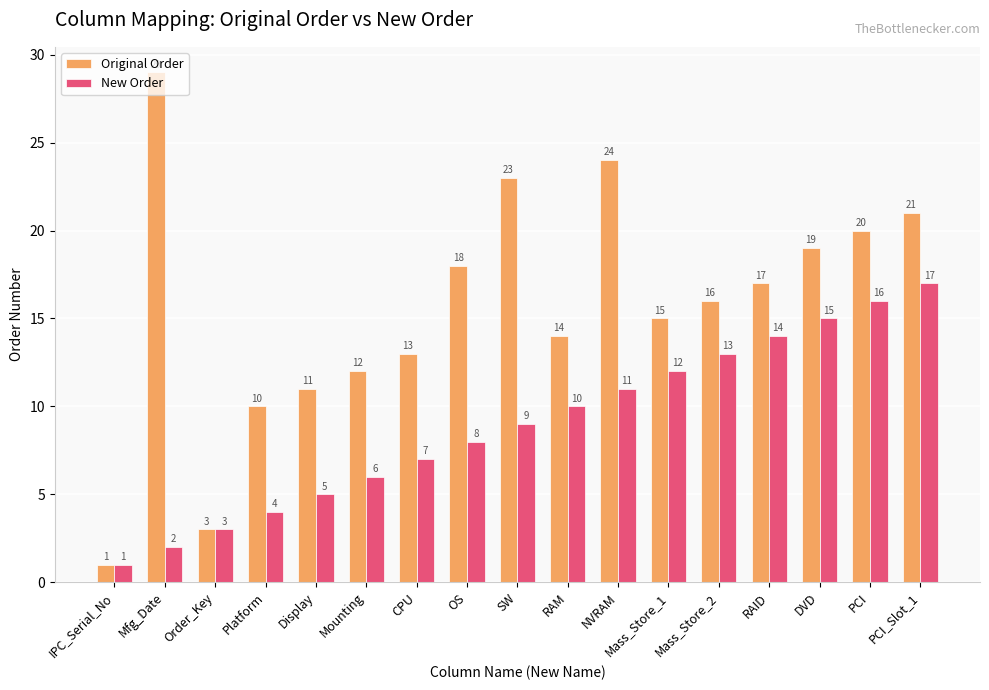

Count the number of data series in this chart.

2